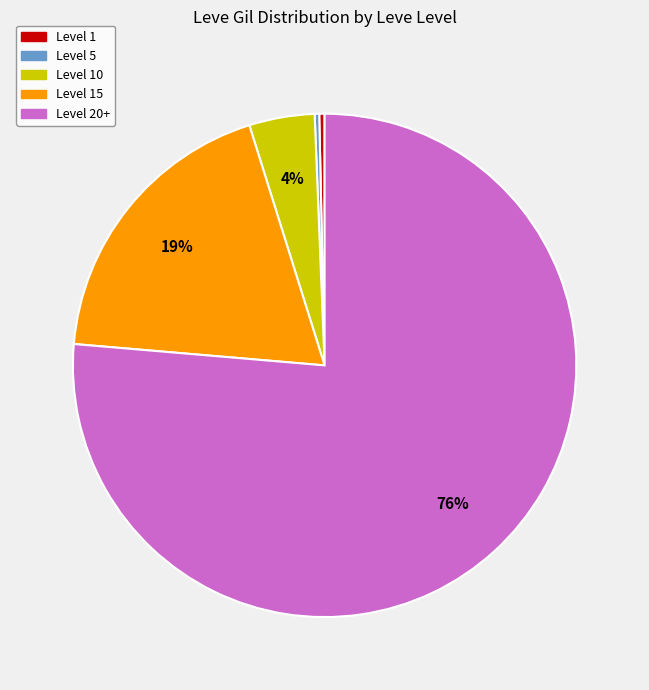

Does any single category account for the majority?

Yes